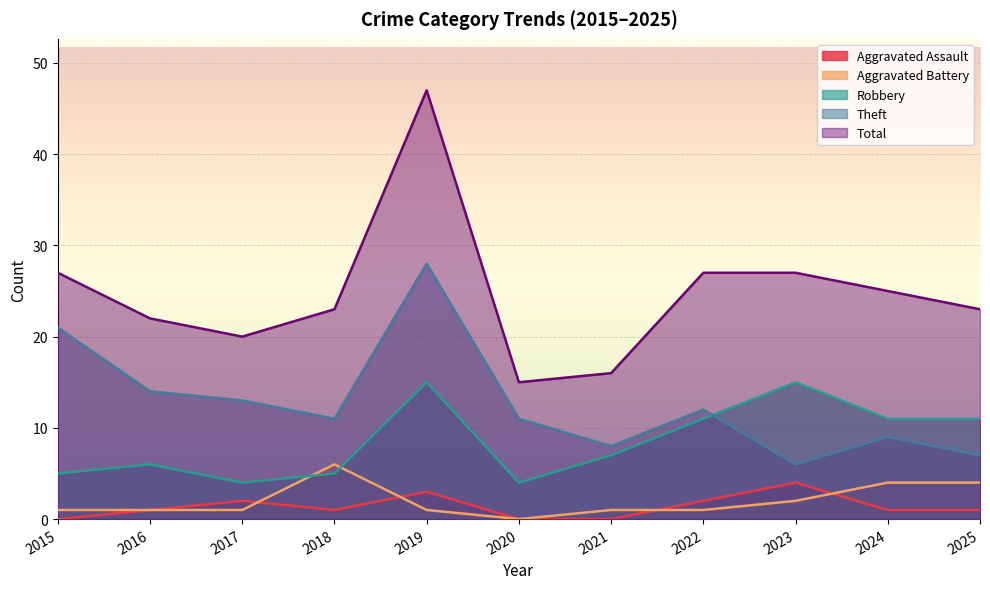

Is the value of Robbery at 2017 greater than the value of Aggravated Assault at 2025?

Yes